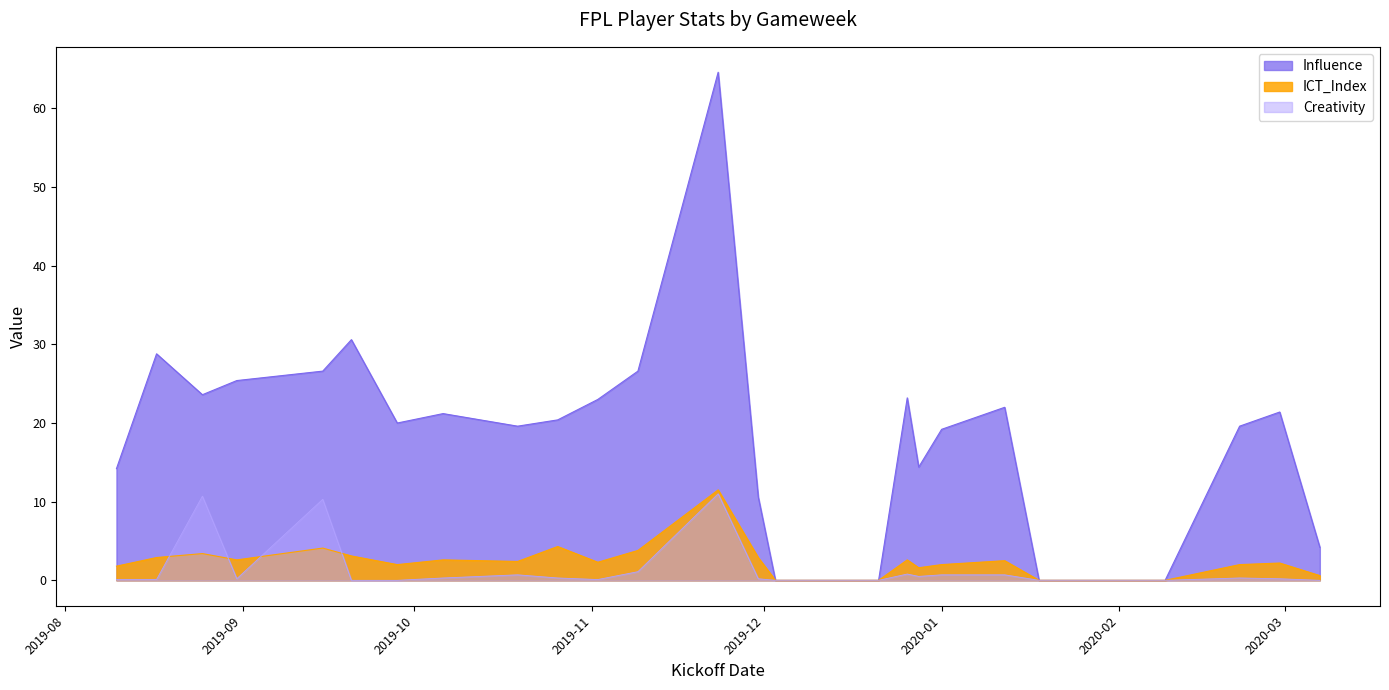

The value of Creativity at 2020-03-07 is 6.3. True or false?

False